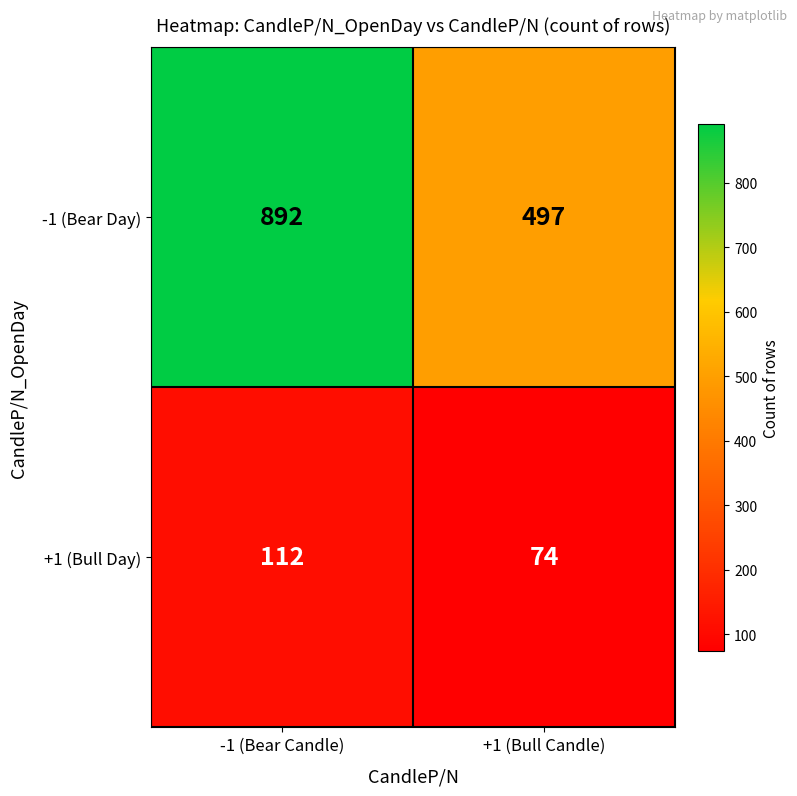

Between -1 (Bear Candle) and +1 (Bull Candle), which series saw the biggest shift?

-1 (Bear Day)